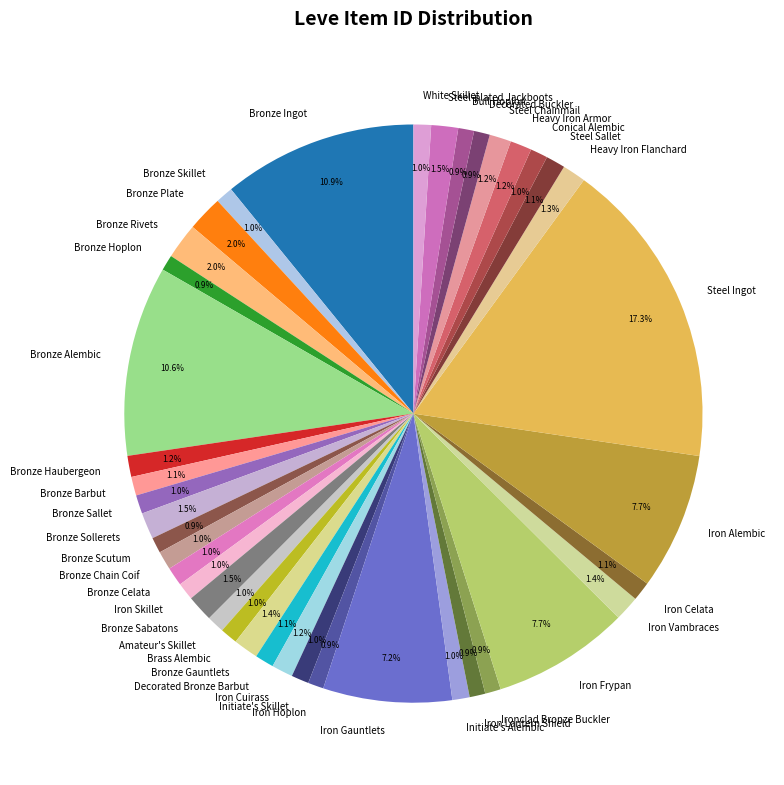

The Bronze Rivets slice represents 2% of the pie. True or false?

True